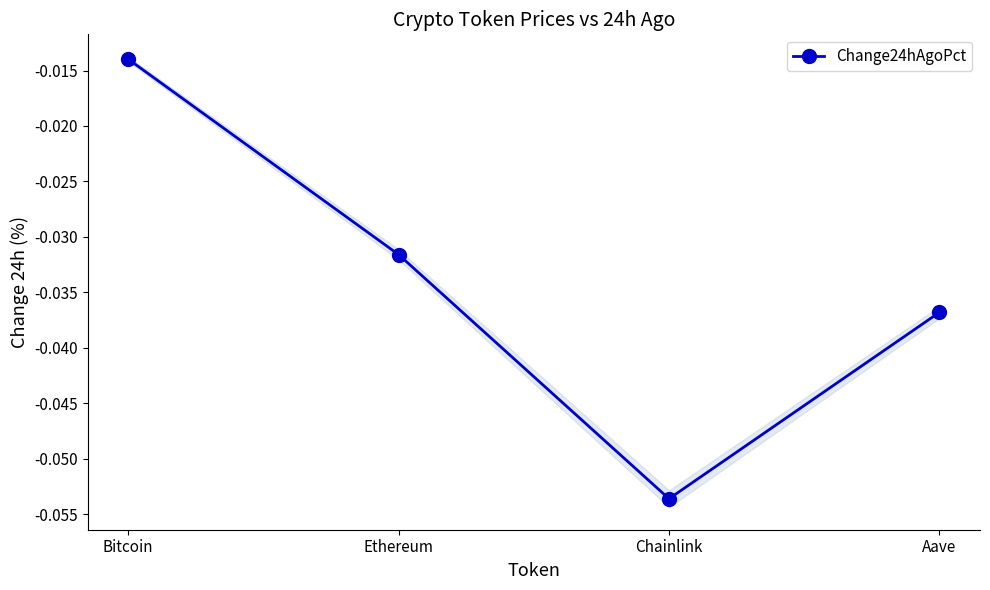

Reading left to right, transcribe all the data shown in this chart.

Bitcoin=-0.0	Ethereum=-0.0	Chainlink=-0.1	Aave=-0.0